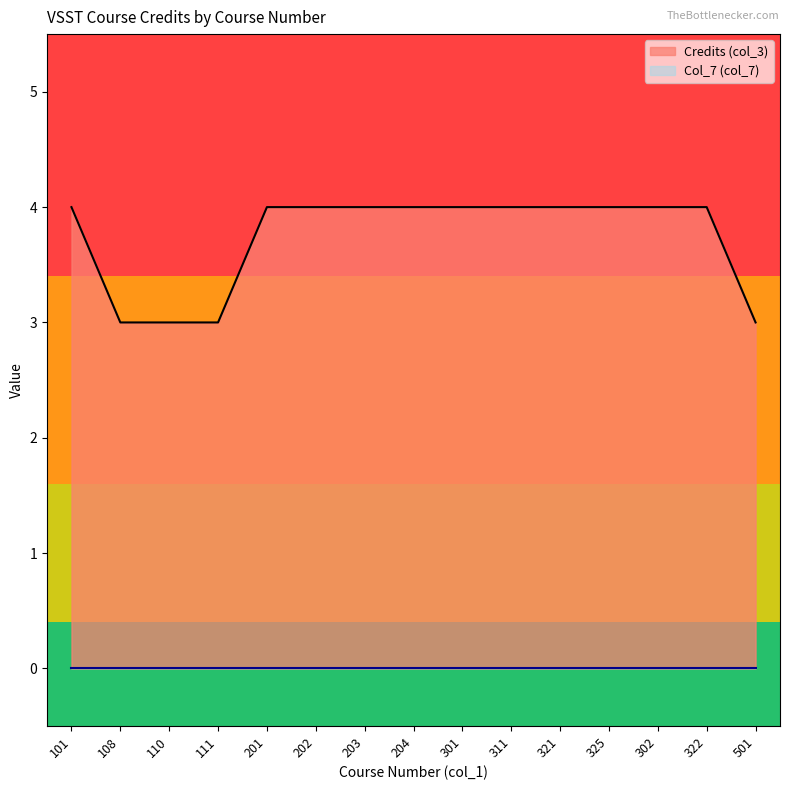

The value at 501 is 1. True or false?

False